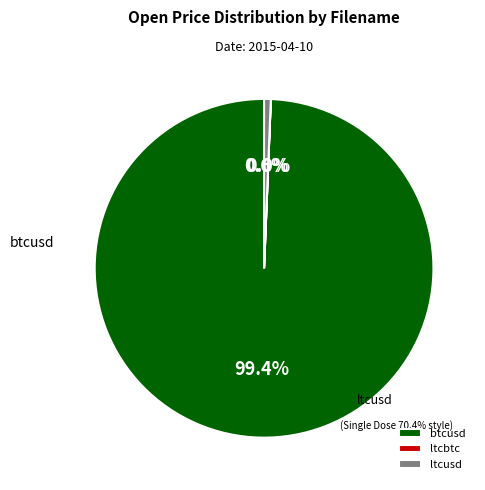

What is the change in value from btcusd to ltcusd?

-234.6